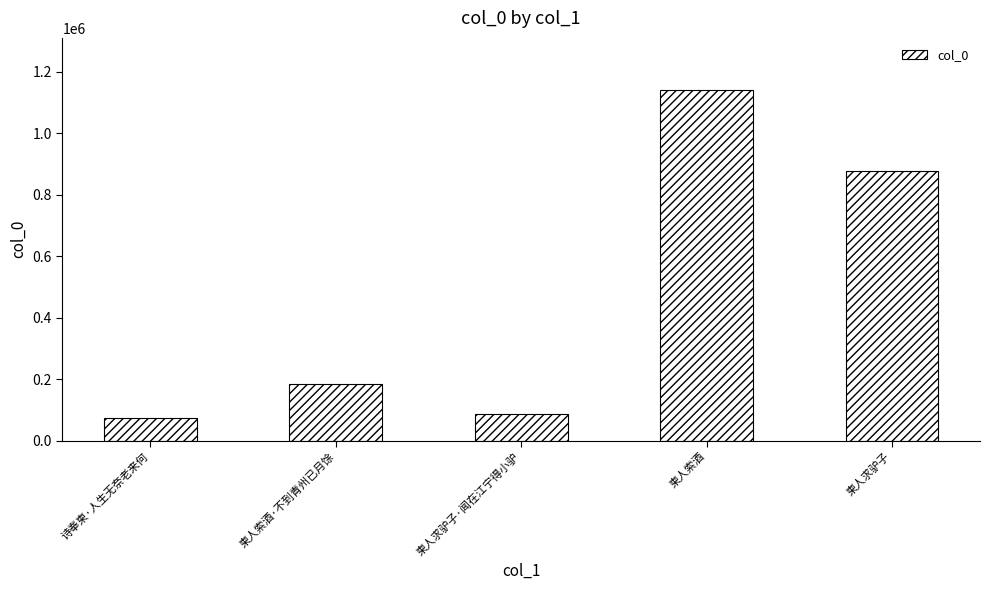

The value at 柬人求驴子·闻在江宁得小驴 is 88137. True or false?

True